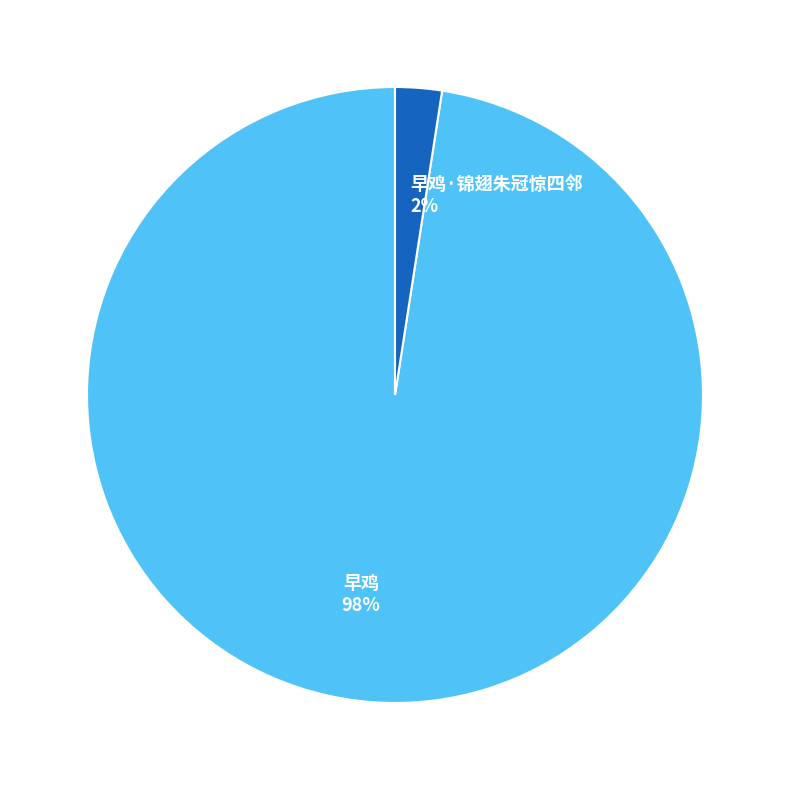

Is there a majority slice in this chart?

Yes